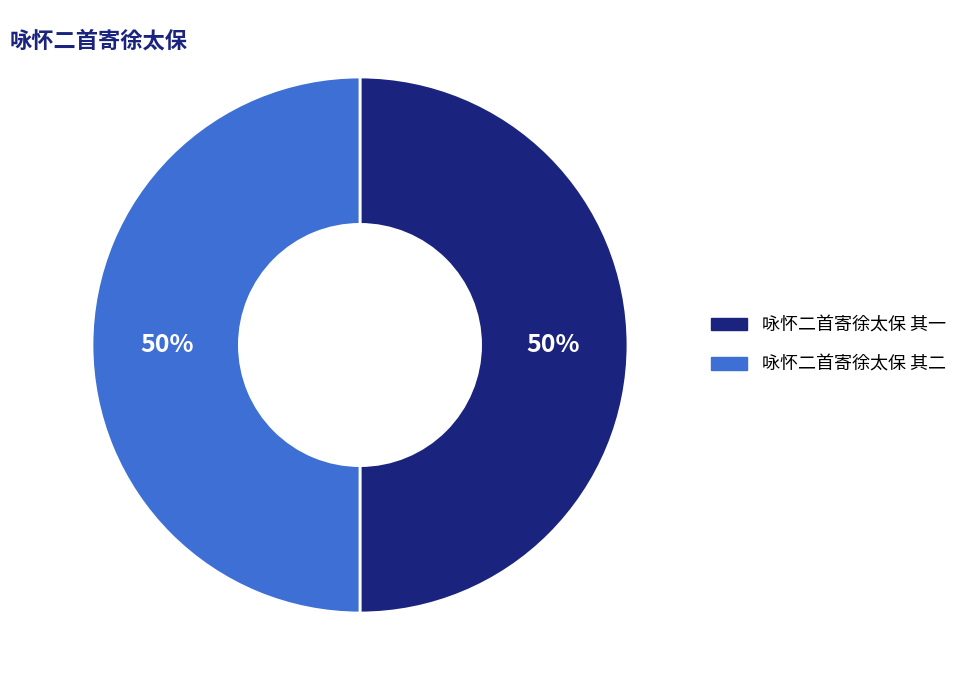

Count the number of slices in the pie.

2